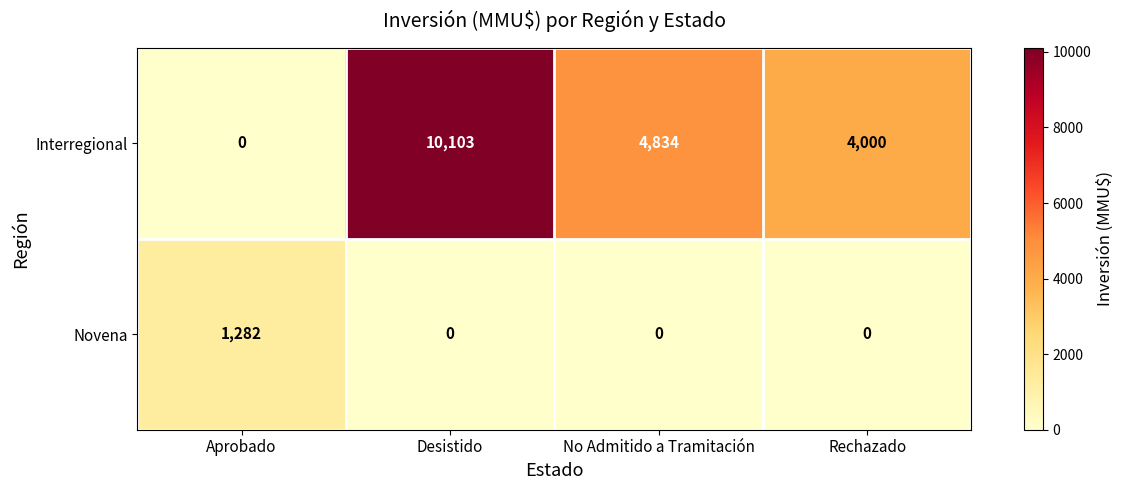

Reading left to right, transcribe all the data shown in this chart.

Interregional: Aprobado=0	Desistido=10103	No Admitido a Tramitación=4834	Rechazado=4000
Novena: Aprobado=1282	Desistido=0	No Admitido a Tramitación=0	Rechazado=0